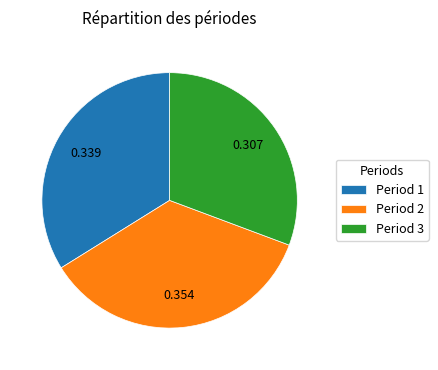

Do Period 2 and Period 1 together represent more than half of the pie?

Yes